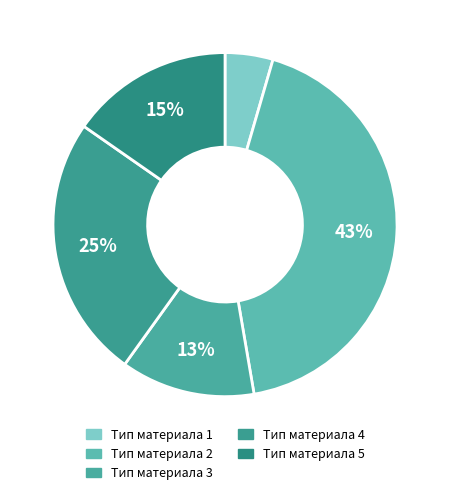

How many slices are in this pie chart?

5